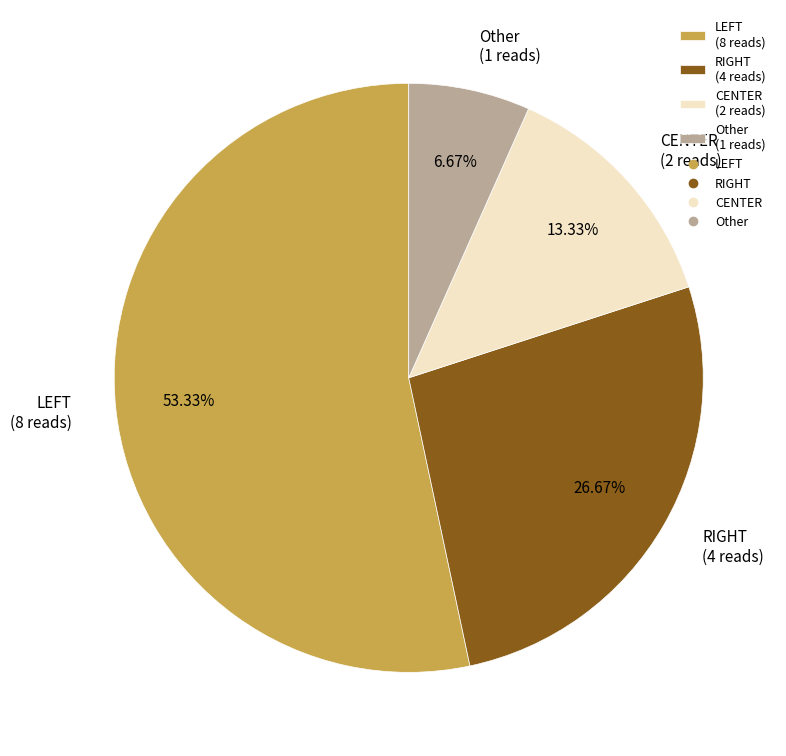

Which category has the biggest portion of the pie?

LEFT